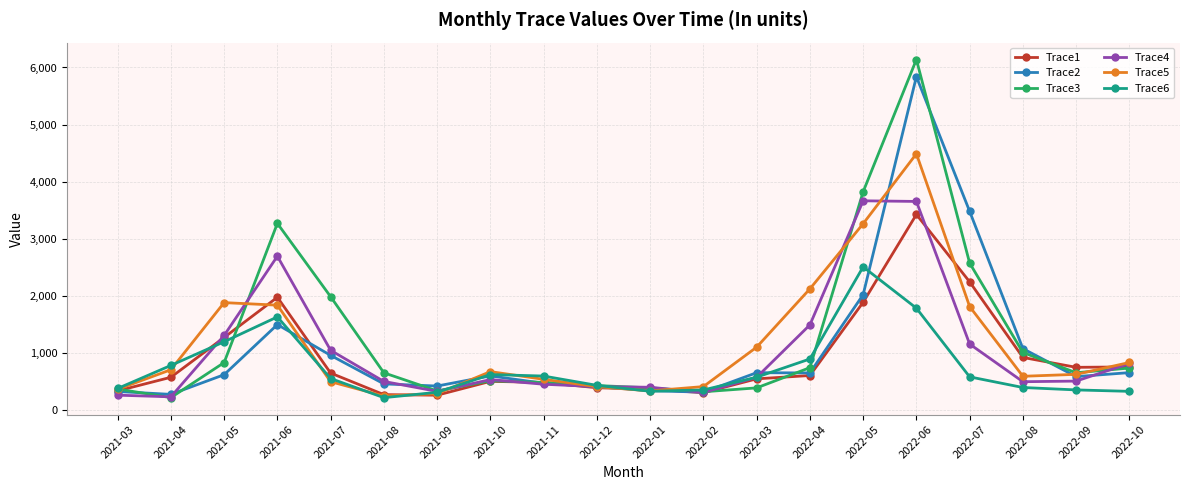

What are all the series names shown in the legend?

Trace1, Trace2, Trace3, Trace4, Trace5, Trace6